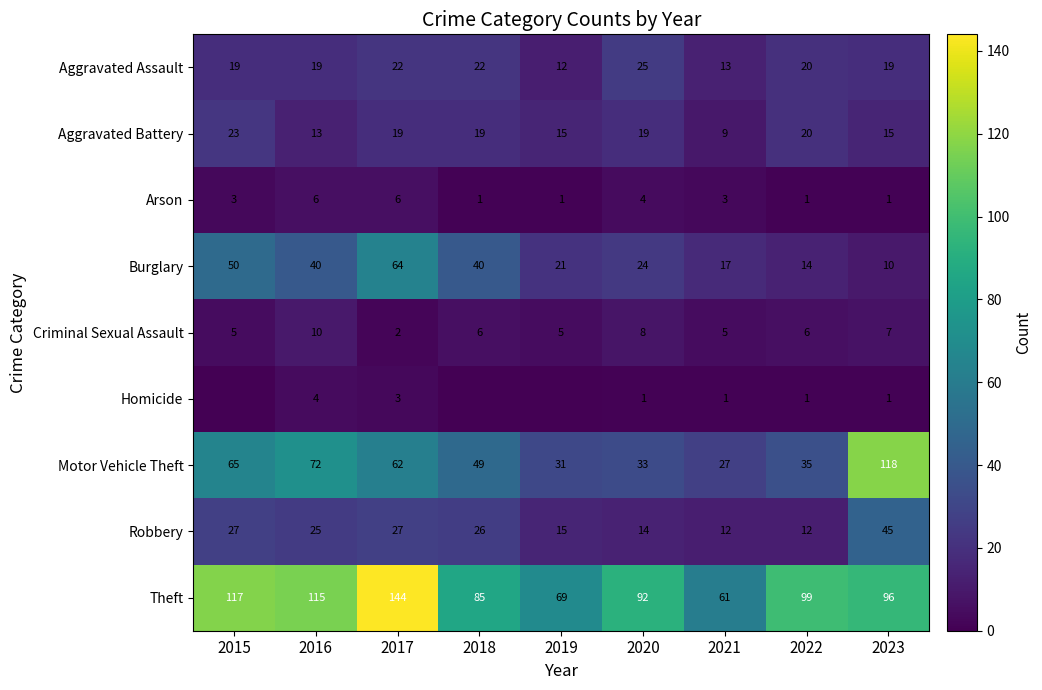

How many series are shown in this chart?

9